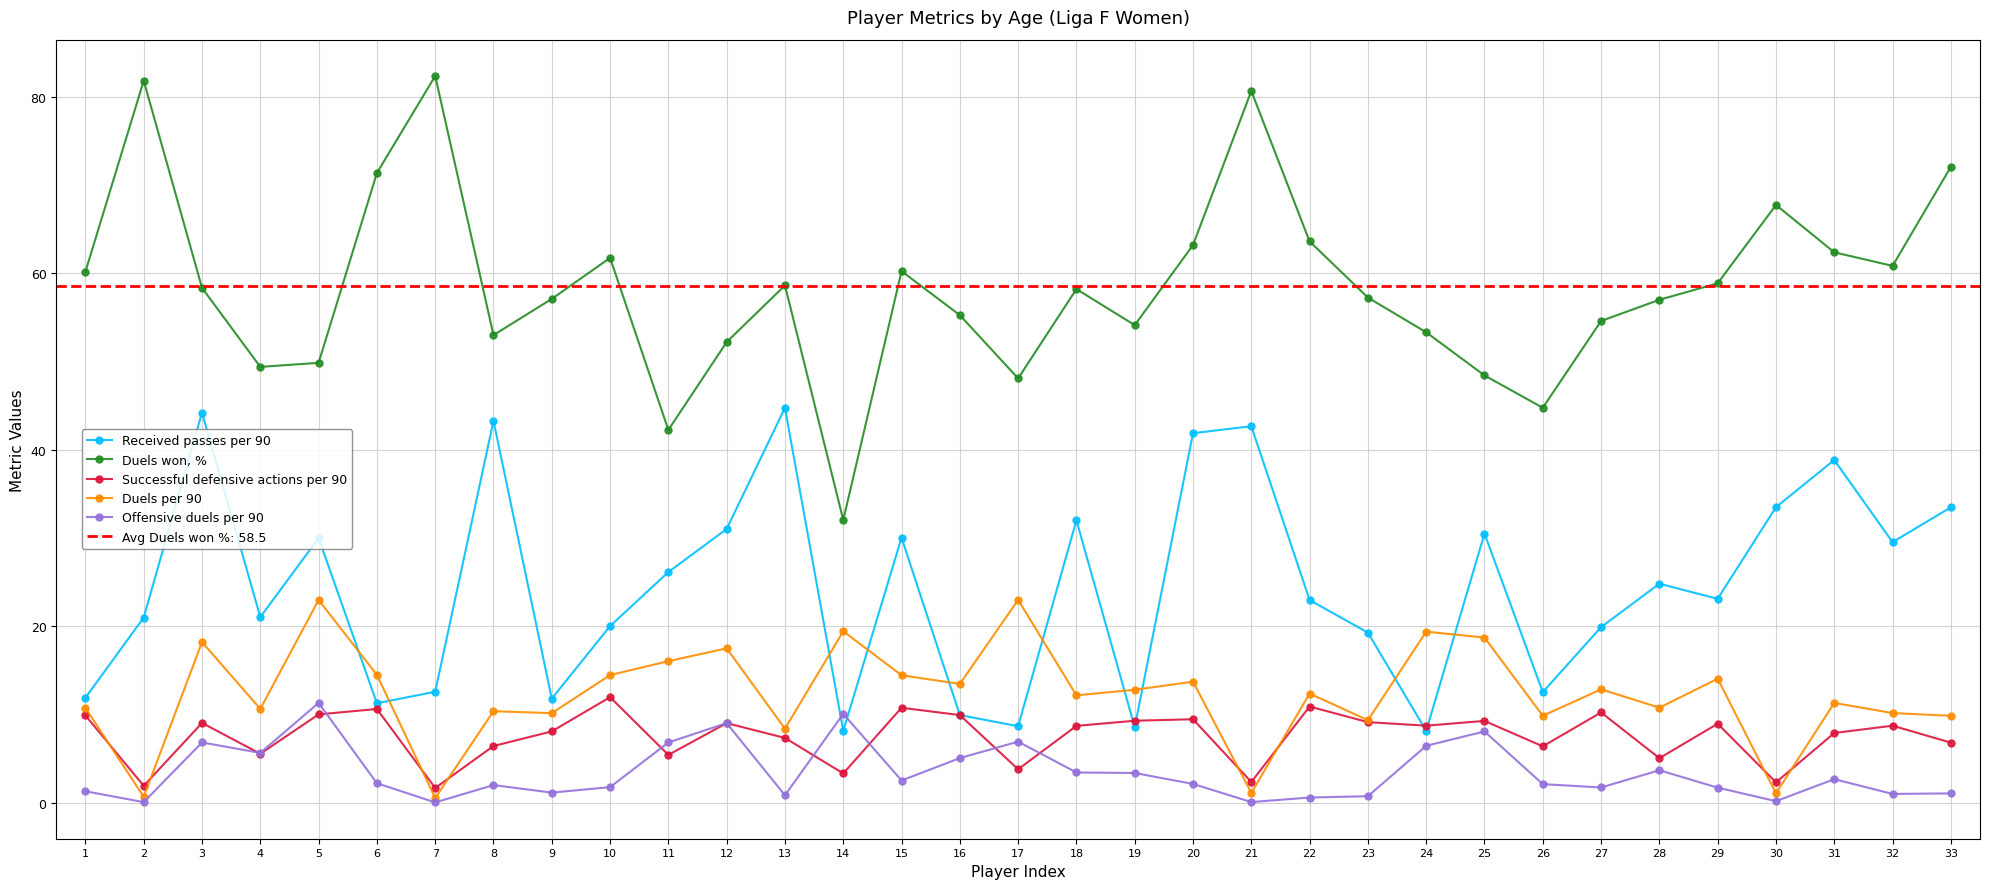

Reading right to left, extract all data points from this chart.

Received passes per 90: 33=33.5	32=29.6	31=38.9	30=33.5	29=23.1	28=24.8	27=19.9	26=12.6	25=30.5	24=8.2	23=19.3	22=23.0	21=42.7	20=41.9	19=8.6	18=32.0	17=8.7	16=10.0	15=30.1	14=8.2	13=44.8	12=31.0	11=26.2	10=20.0	9=11.8	8=43.3	7=12.6	6=11.3	5=30.0	4=21.1	3=44.2	2=21.0	1=11.9
Duels won, %: 33=72.1	32=60.8	31=62.4	30=67.7	29=58.9	28=57.0	27=54.6	26=44.8	25=48.4	24=53.3	23=57.2	22=63.6	21=80.7	20=63.2	19=54.1	18=58.2	17=48.1	16=55.3	15=60.2	14=32.1	13=58.6	12=52.2	11=42.3	10=61.8	9=57.1	8=53.0	7=82.3	6=71.4	5=49.9	4=49.4	3=58.4	2=81.8	1=60.2
Successful defensive actions per 90: 33=6.8	32=8.8	31=7.9	30=2.3	29=9.0	28=5.1	27=10.3	26=6.4	25=9.3	24=8.8	23=9.2	22=10.9	21=2.4	20=9.5	19=9.3	18=8.7	17=3.8	16=10.0	15=10.8	14=3.4	13=7.4	12=9.1	11=5.5	10=12.0	9=8.1	8=6.5	7=1.7	6=10.7	5=10.0	4=5.6	3=9.1	2=1.9	1=9.9
Duels per 90: 33=9.9	32=10.2	31=11.3	30=1.1	29=14.1	28=10.8	27=12.9	26=9.9	25=18.7	24=19.4	23=9.4	22=12.4	21=1.1	20=13.7	19=12.8	18=12.2	17=23.0	16=13.5	15=14.5	14=19.4	13=8.4	12=17.5	11=16.1	10=14.5	9=10.2	8=10.4	7=0.6	6=14.5	5=23.0	4=10.7	3=18.2	2=0.7	1=10.8
Offensive duels per 90: 33=1.1	32=1.0	31=2.7	30=0.2	29=1.7	28=3.7	27=1.8	26=2.1	25=8.1	24=6.5	23=0.8	22=0.6	21=0.1	20=2.2	19=3.4	18=3.5	17=7.0	16=5.1	15=2.5	14=10.1	13=0.9	12=9.1	11=6.9	10=1.8	9=1.2	8=2.0	7=0.1	6=2.2	5=11.3	4=5.7	3=6.9	2=0.1	1=1.3